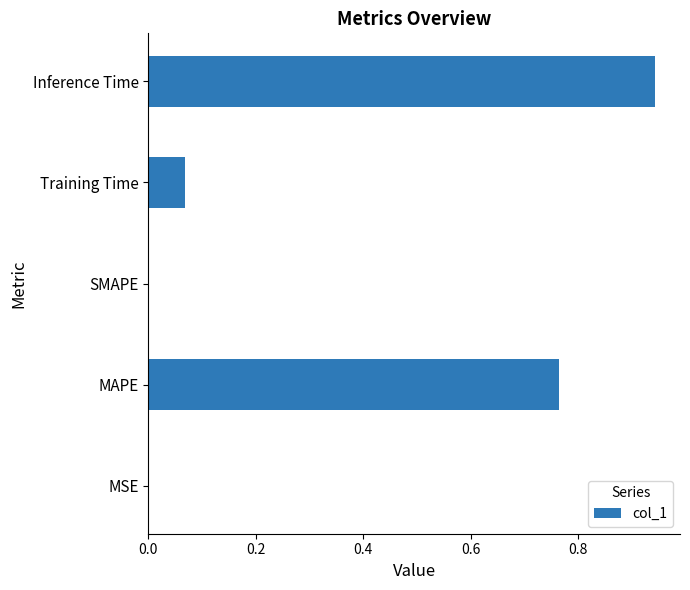

The value at Training Time is 0.0. True or false?

False